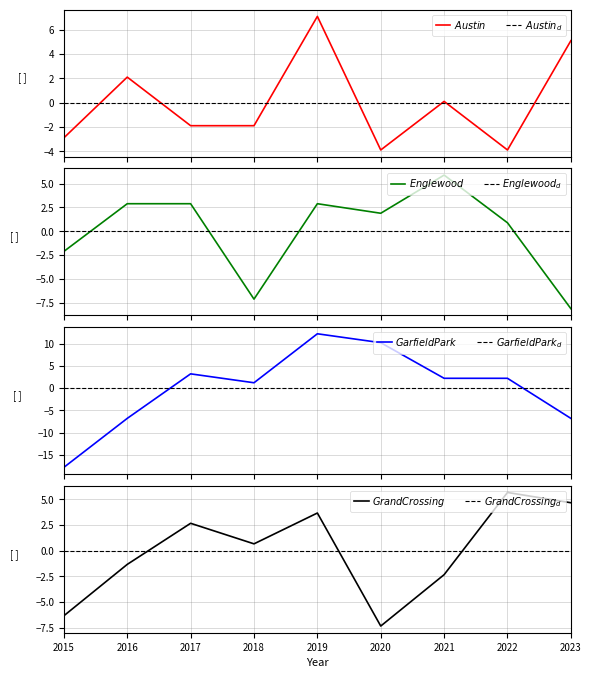

Rank the series by their average value, from lowest to highest.

Garfield Park, Austin, Englewood, Grand Crossing